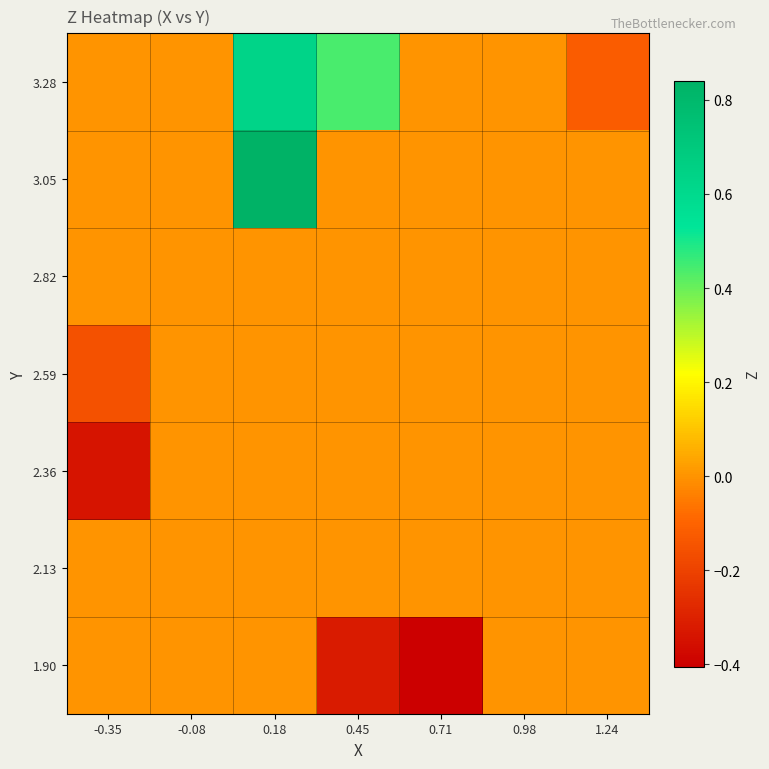

Which series has the largest total across all categories?

3.28